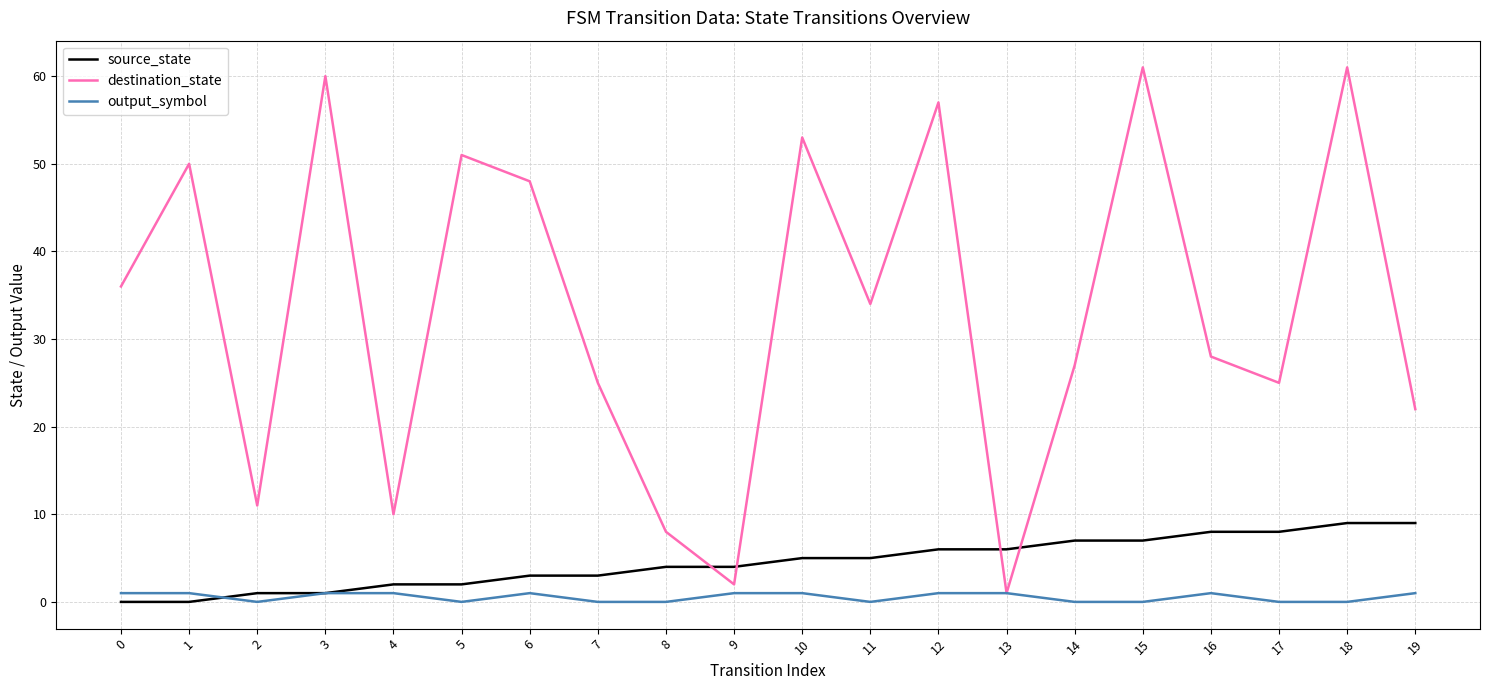

At which category is the sum across all series the highest?

18